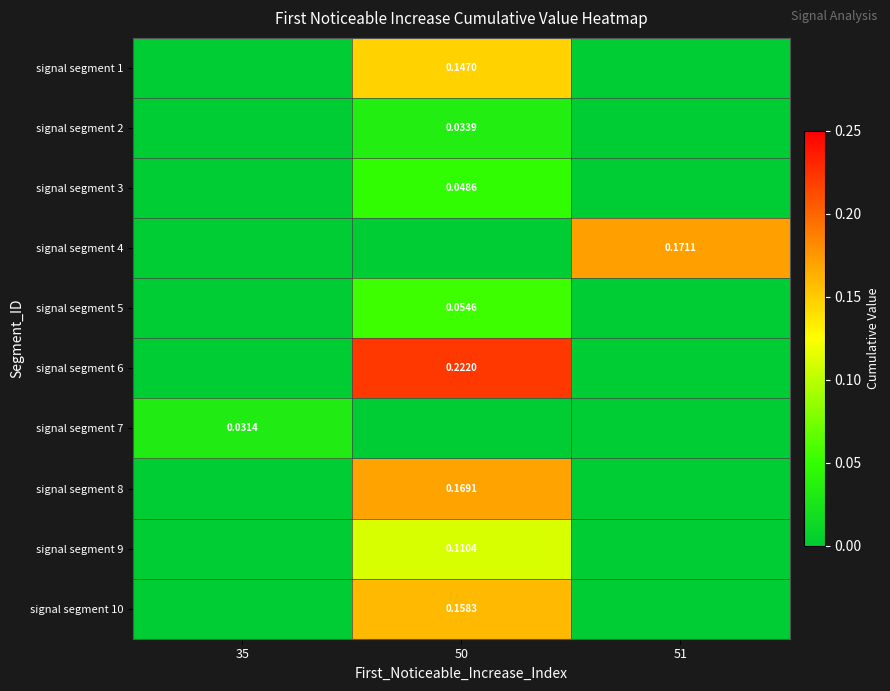

Is the value of signal segment 3 at 50 greater than the value of signal segment 2 at 50?

Yes